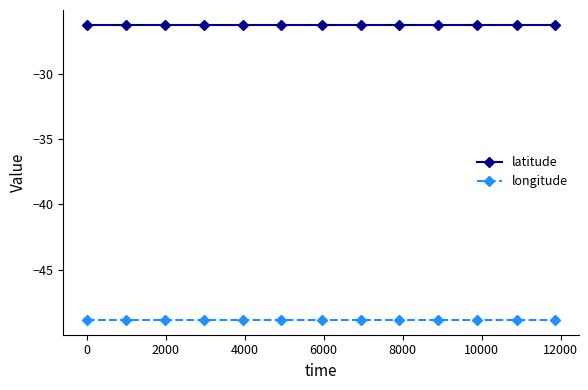

True or false: longitude and latitude cross at least once.

False